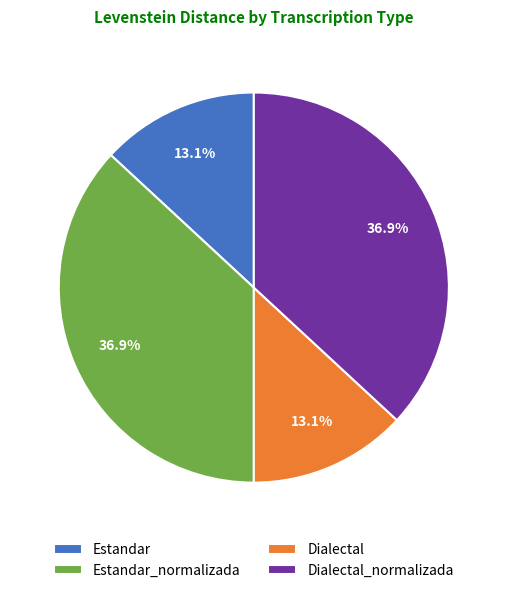

How many segments does this pie chart have?

4